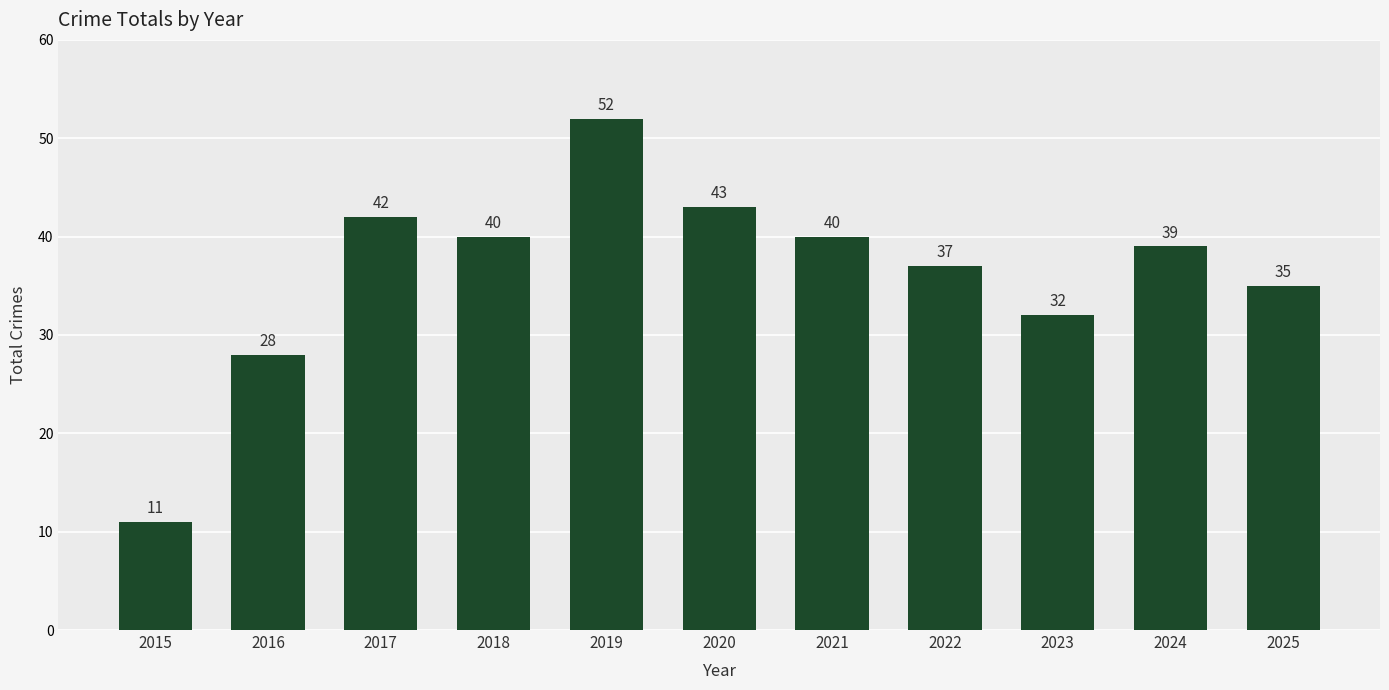

What is the difference between the values at 2018 and 2025?

5